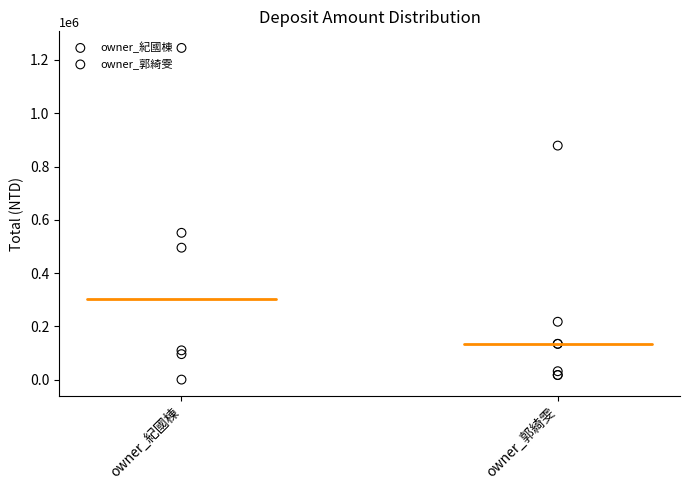

What are all the series names shown in the legend?

owner_紀國棟, owner_郭綺雯